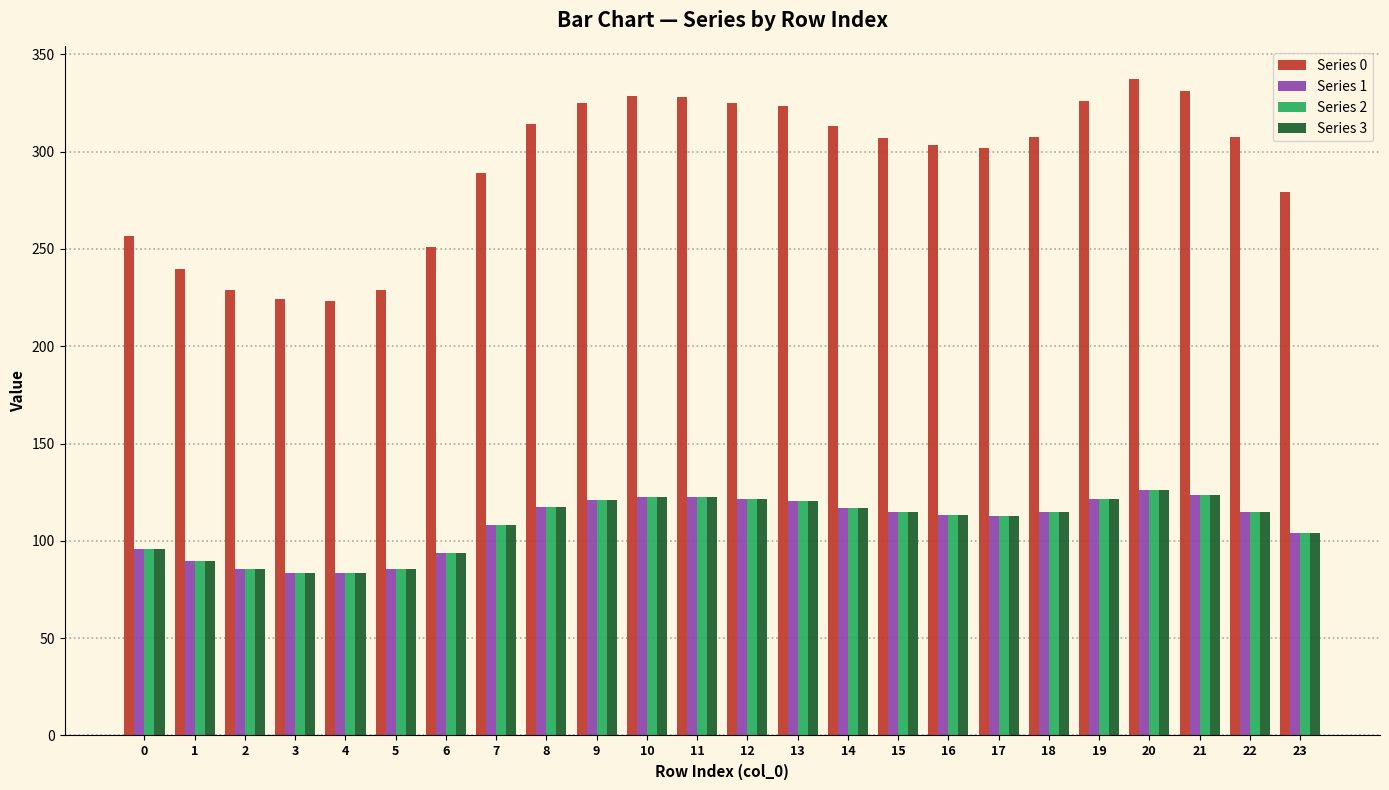

Are the bars horizontal?

No